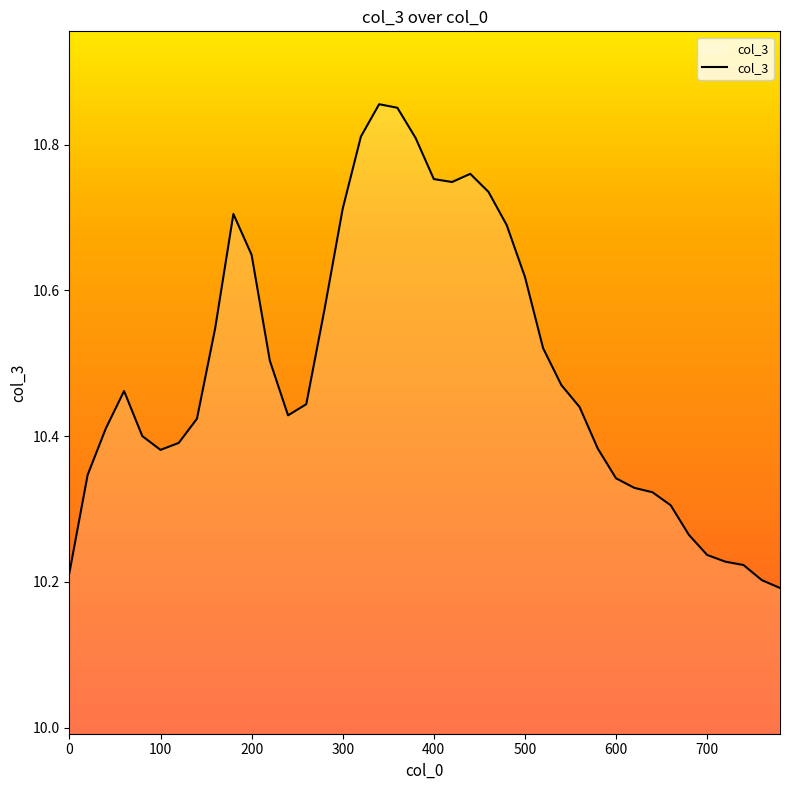

Does the chart have visible grid lines?

No